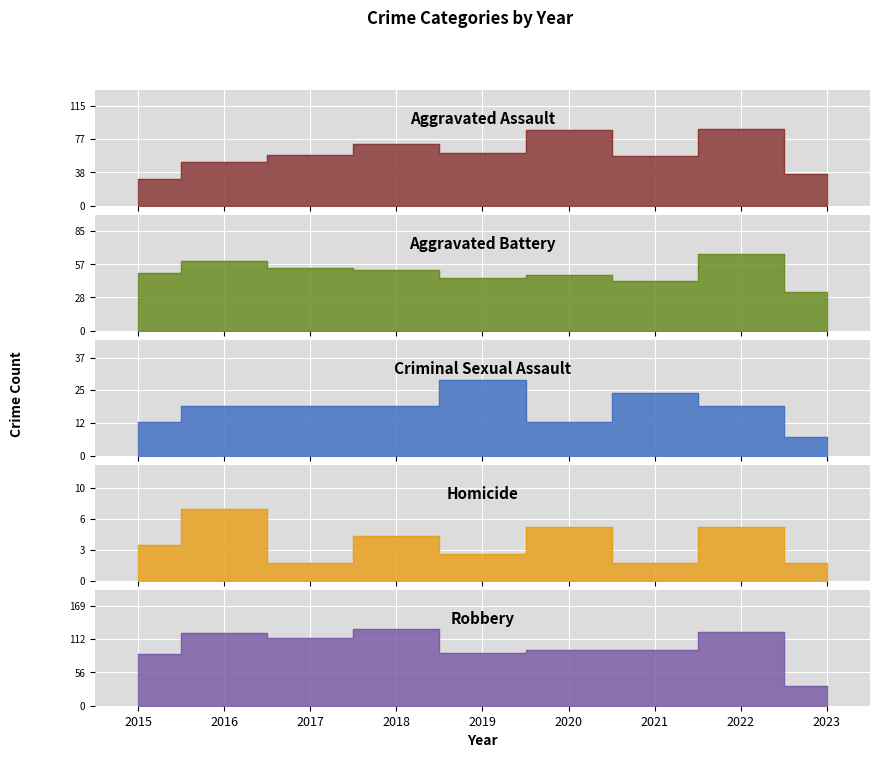

True or false: Aggravated Assault and Robbery intersect in this chart.

True